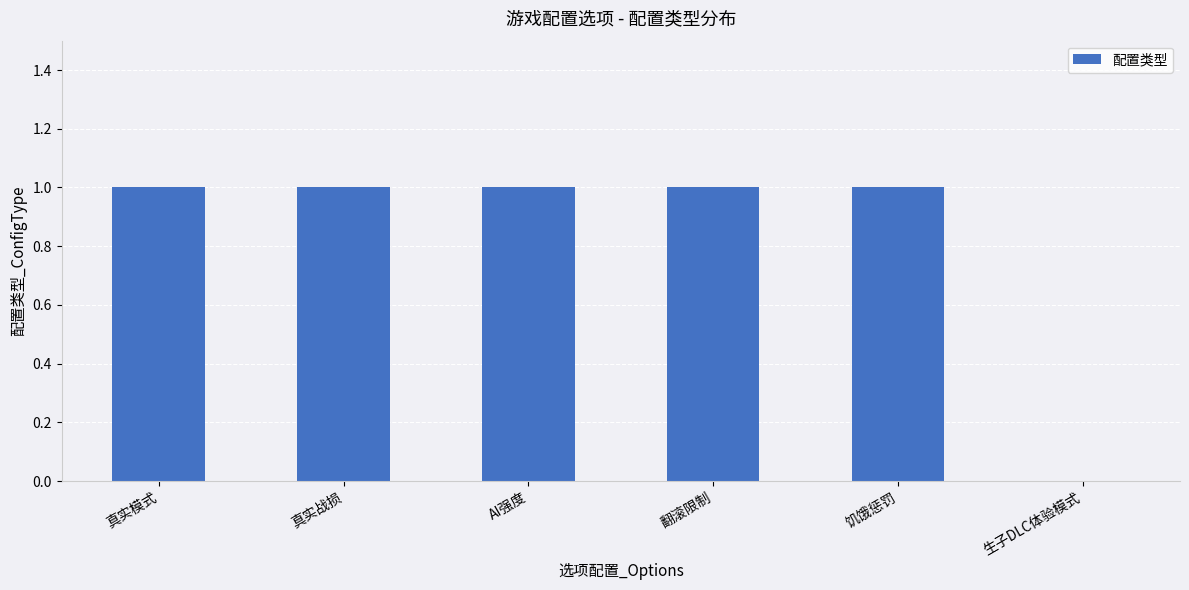

True or false: the data shows 1 at 真实模式.

True